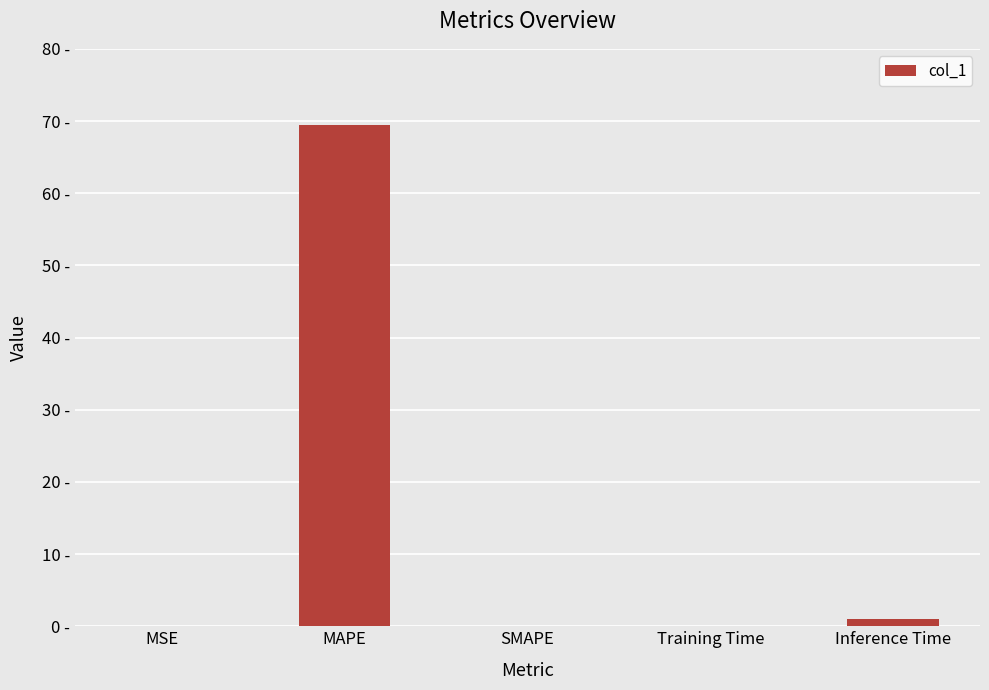

Reading left to right, extract all data points from this chart.

0.0	69.4	0.0	0.1	1.0